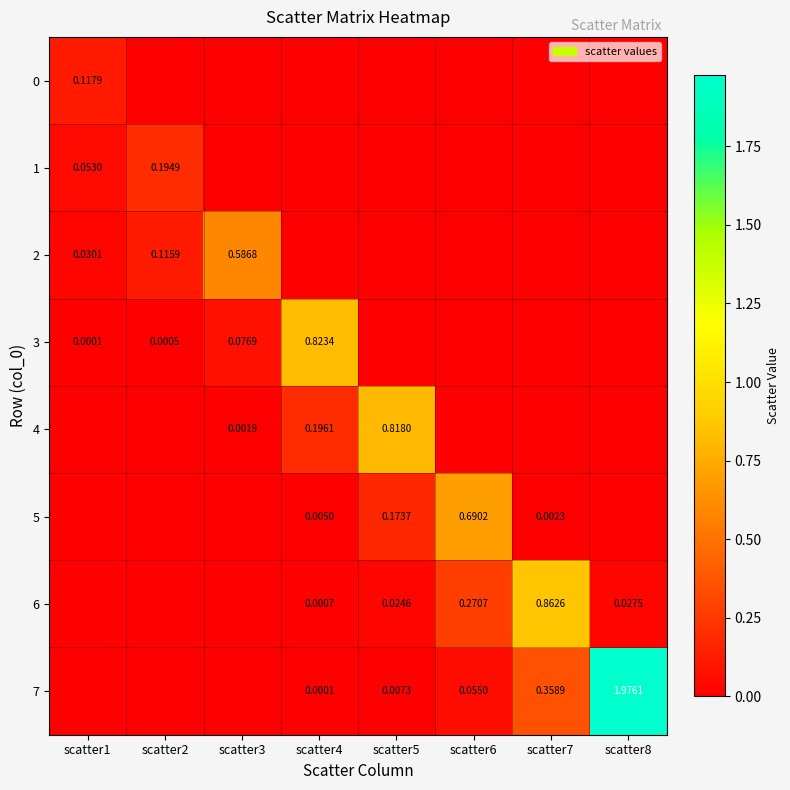

Is the value of 6 at scatter7 greater than the value of 4 at scatter5?

Yes